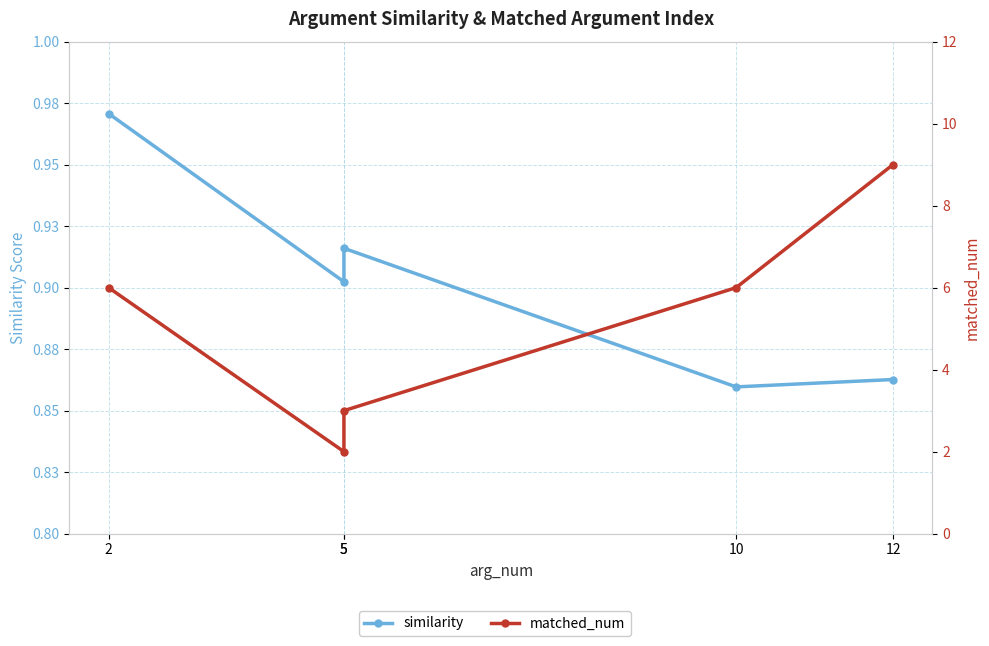

What is the sum of the similarity values at 10 and 2?

1.8